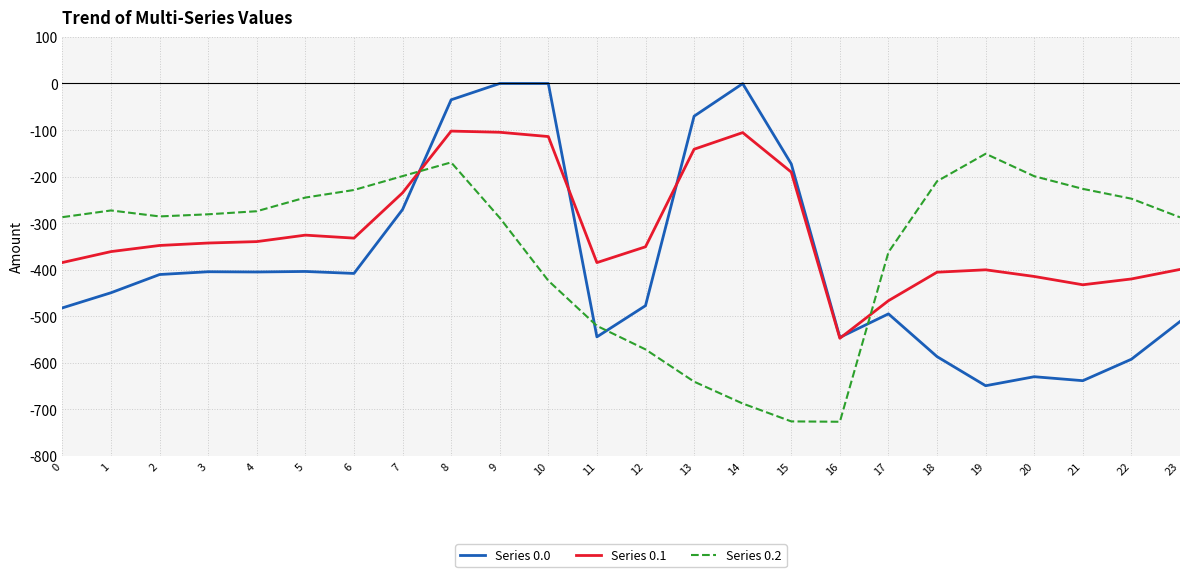

Which series has the largest total across all categories?

Series 0.1